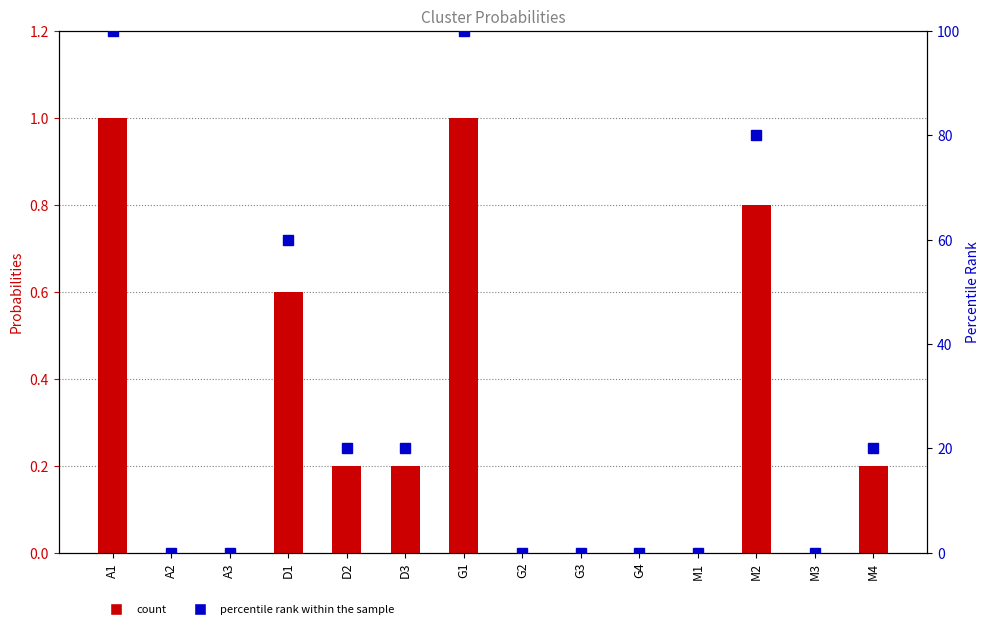

Count the count values in the range 0 to 1.

14